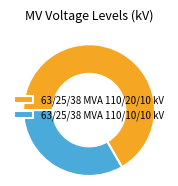

Rank the categories by value from highest to lowest.

63/25/38 MVA 110/20/10 kV, 63/25/38 MVA 110/10/10 kV